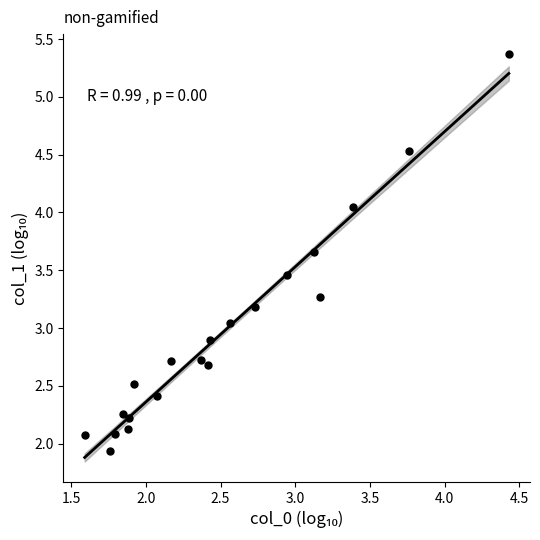

What is the range of X values (max minus min)?

2.8